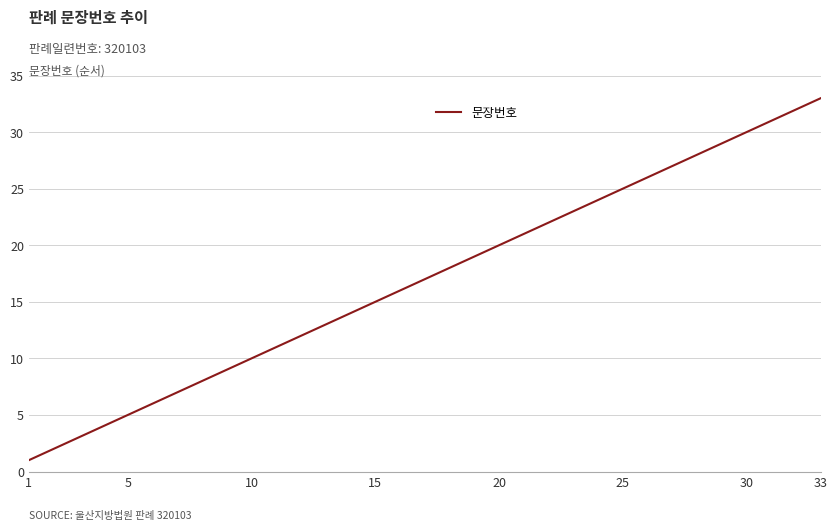

What is the greatest value displayed?

33